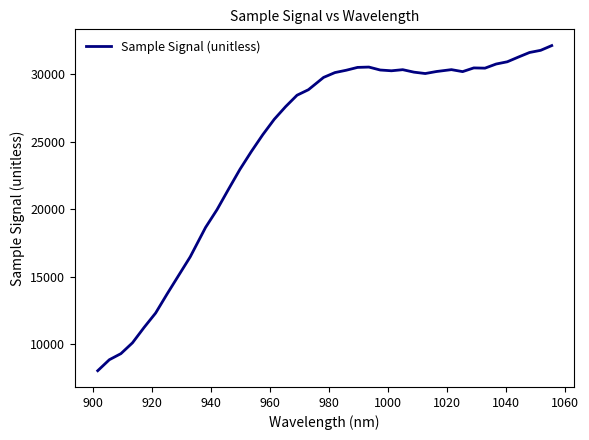

What is the maximum value shown in the chart?

32125